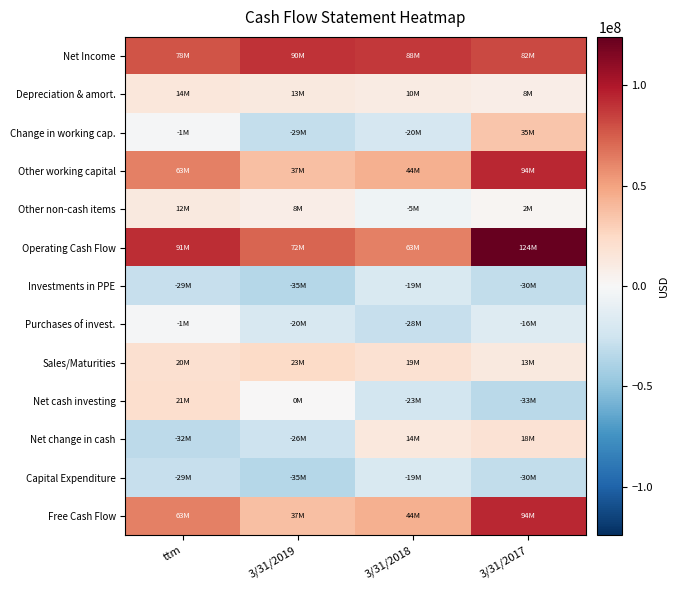

Between ttm and 3/31/2018, which series saw the biggest shift?

Net change in cash